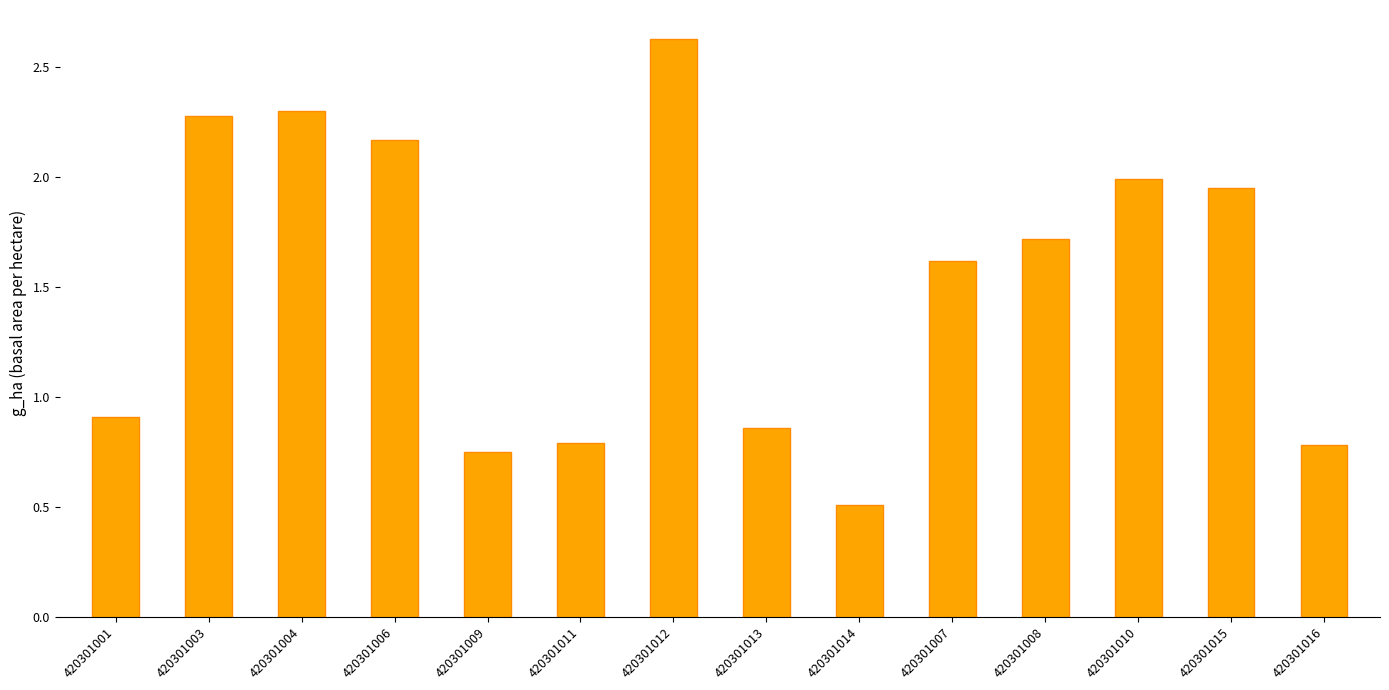

Are the bars horizontal?

No